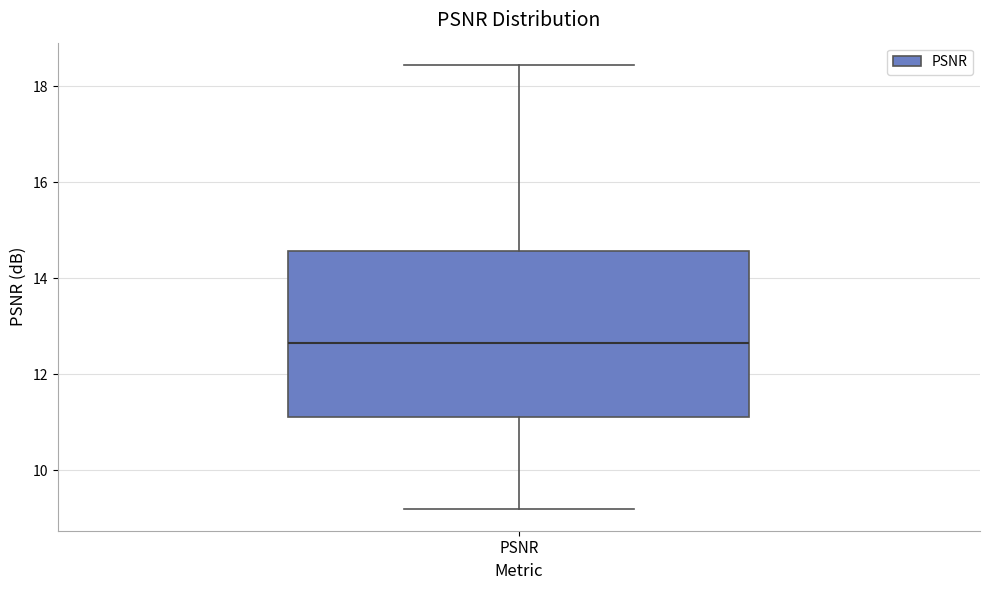

Read this box plot against the y-axis: the position of the median line, the range covered by the box, and the ends of both whiskers. The values are not printed on the chart, so give them approximately, as read against the axis.

median 12.6, box 11.2 to 14.6, whiskers 9.2 to 18.4